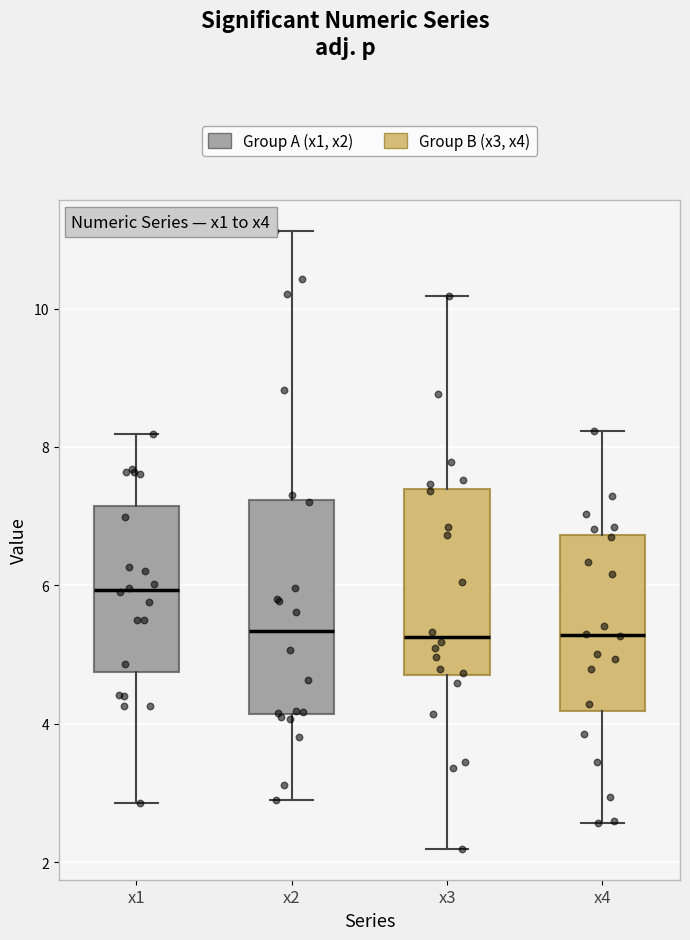

Reading left to right, transcribe this box plot: for each box, give where its median line is, the range the box spans, and where its two whiskers end, as read against the y-axis. The values are not printed on the chart, so give them approximately, as read against the axis.

x1: median 6.0, box 4.8 to 7.2, whiskers 2.8 to 8.2
x2: median 5.4, box 4.2 to 7.2, whiskers 2.8 to 11.2
x3: median 5.2, box 4.8 to 7.4, whiskers 2.2 to 10.2
x4: median 5.2, box 4.2 to 6.8, whiskers 2.6 to 8.2